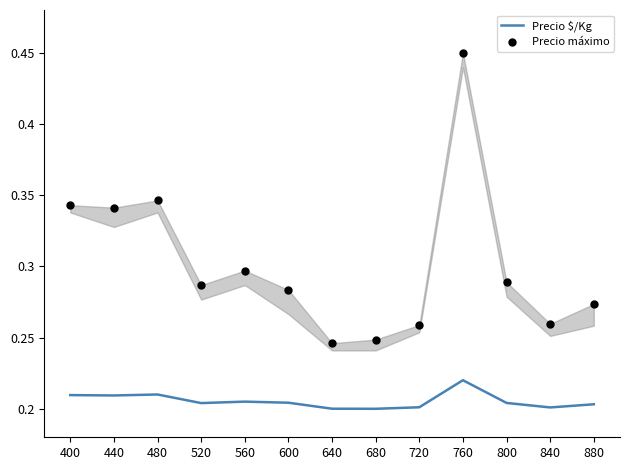

Which series contains the highest Y value?

Precio máximo